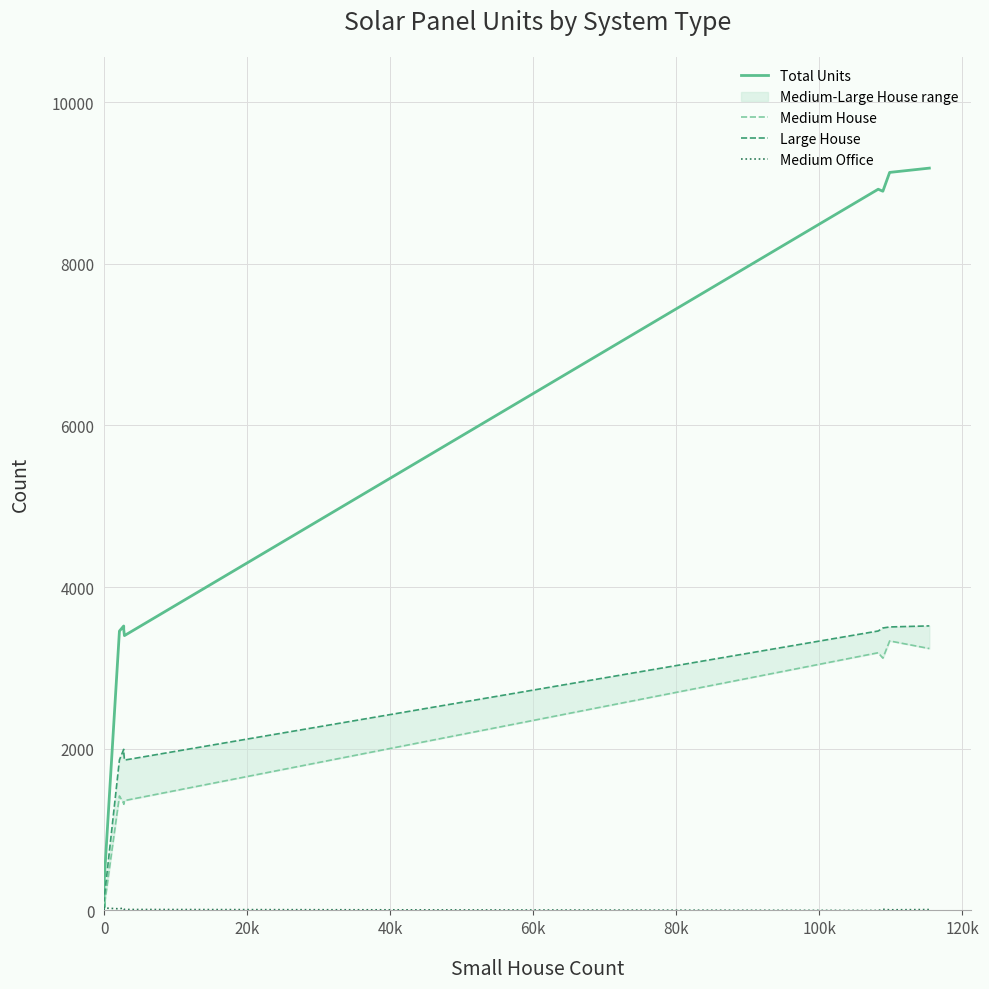

List the series in order of their peak value, lowest first.

Medium Office, Medium House, Large House, Total Units